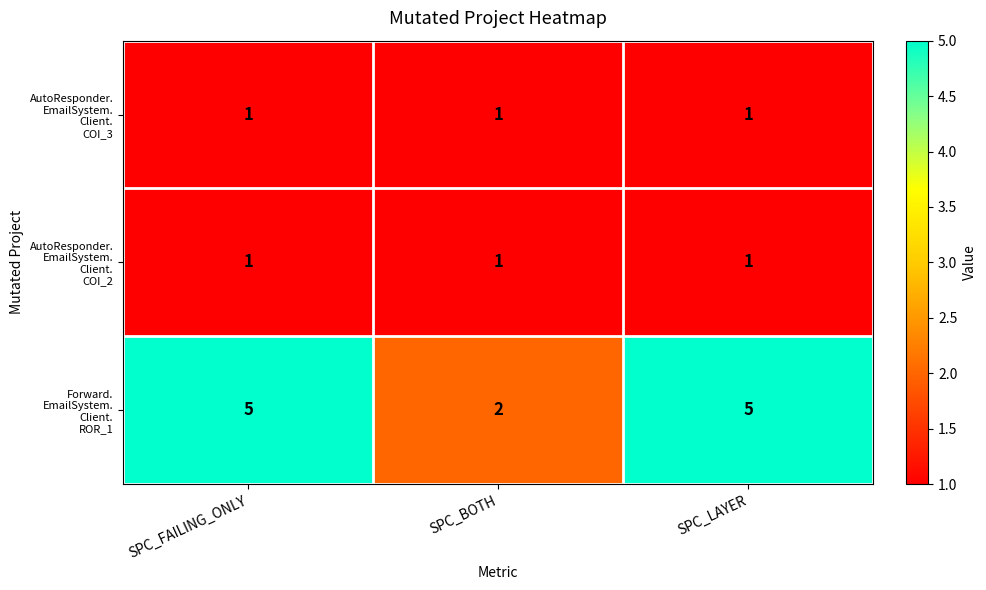

What is the total value across all series at SPC_BOTH?

4